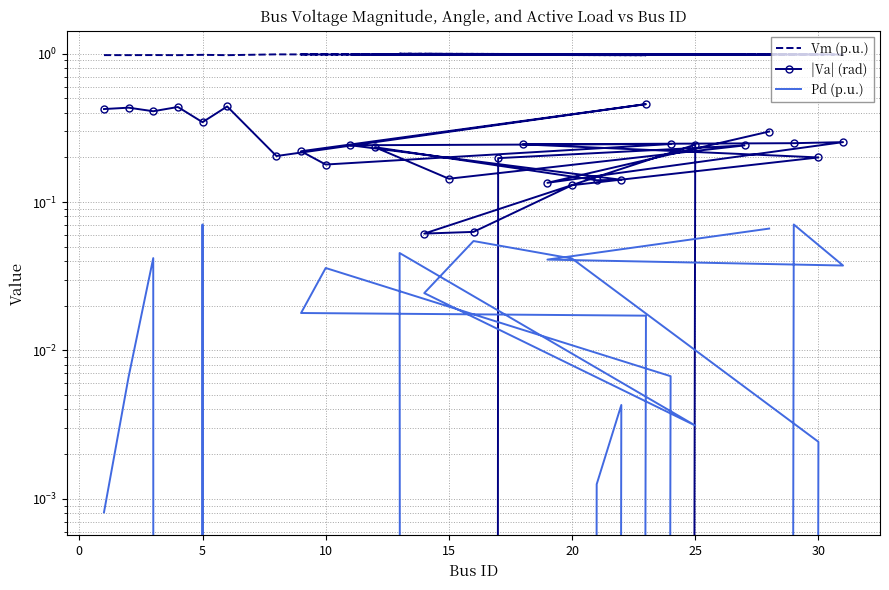

True or false: Pd (p.u.) has more than 2 interior local peaks.

True